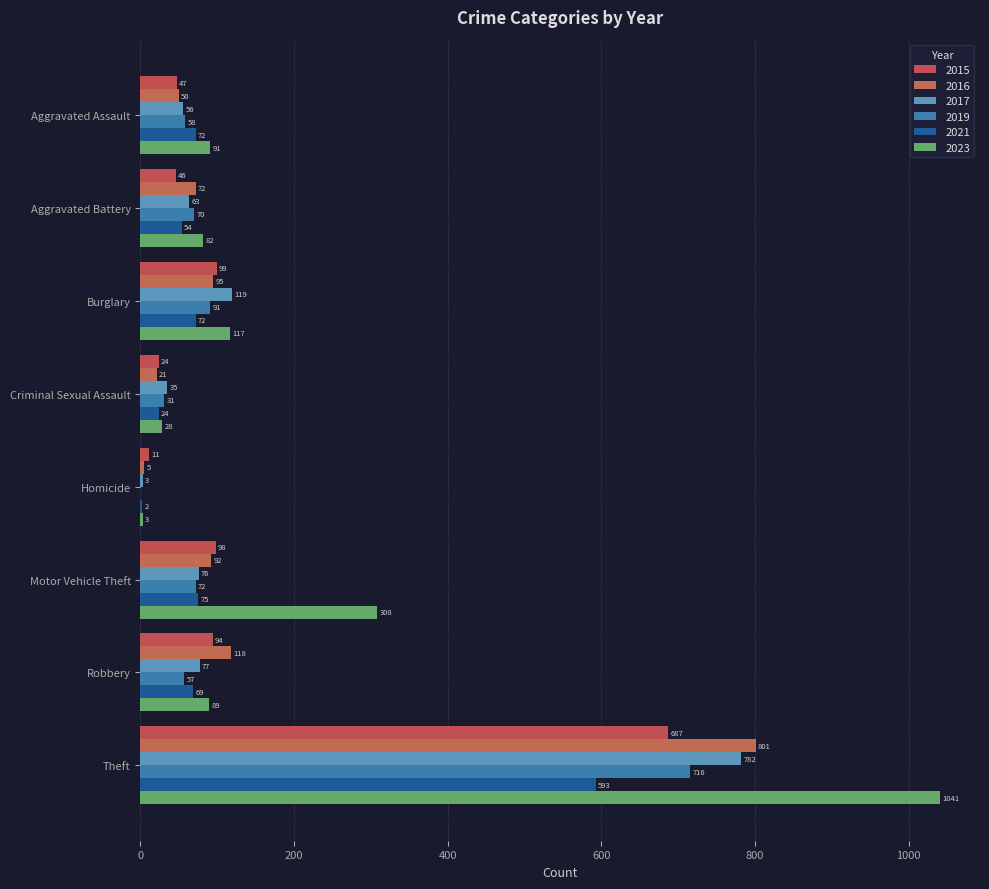

What is the lowest value of the 2016 series?

5